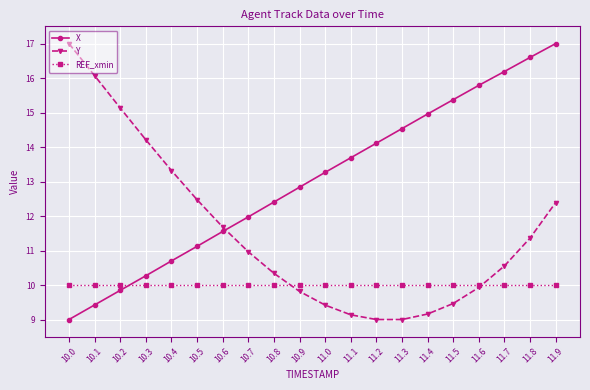

Rank the series by their average value, from highest to lowest.

X, Y, REF_xmin